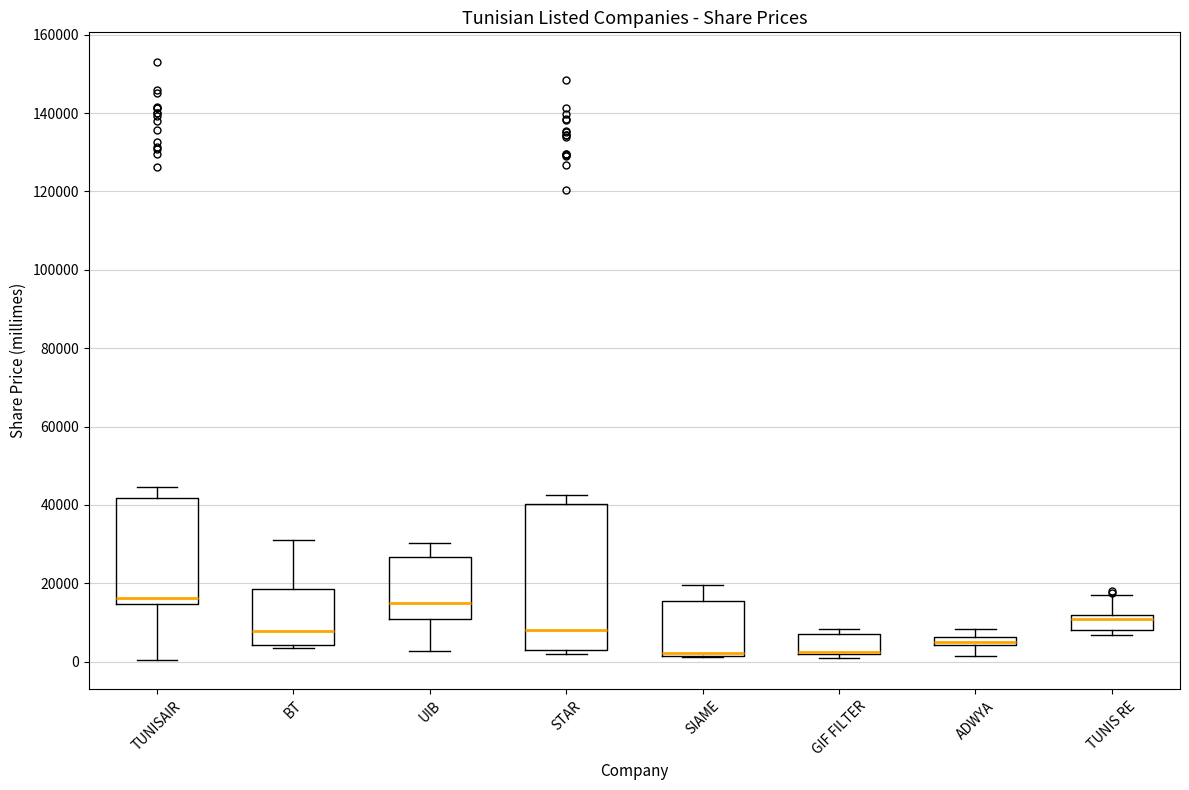

Comparing the boxes themselves (not the whiskers), which one is the tallest?

STAR